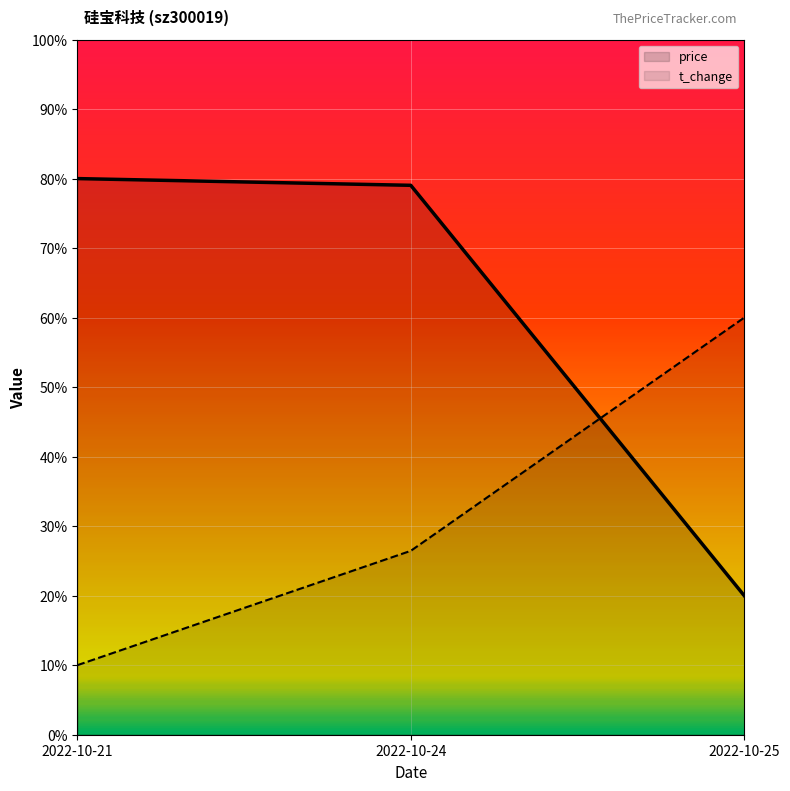

At which label is price closest to 0?

2022-10-25